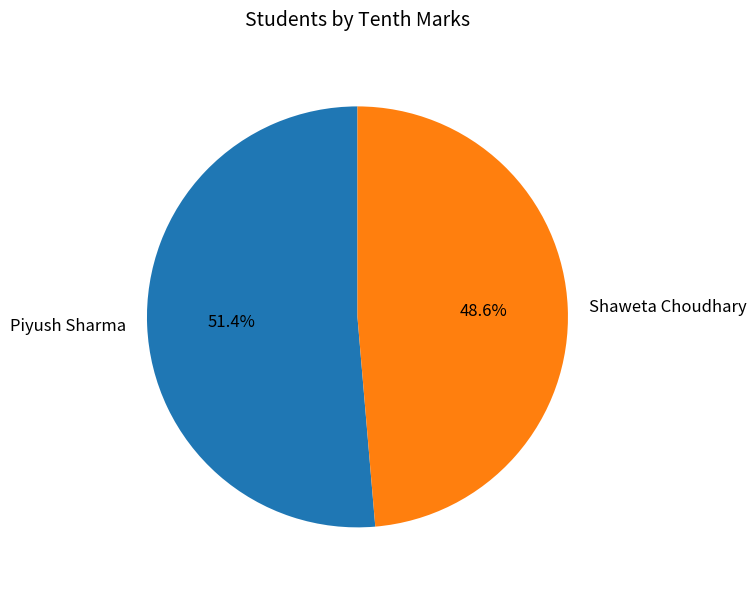

Count the number of slices in the pie.

2